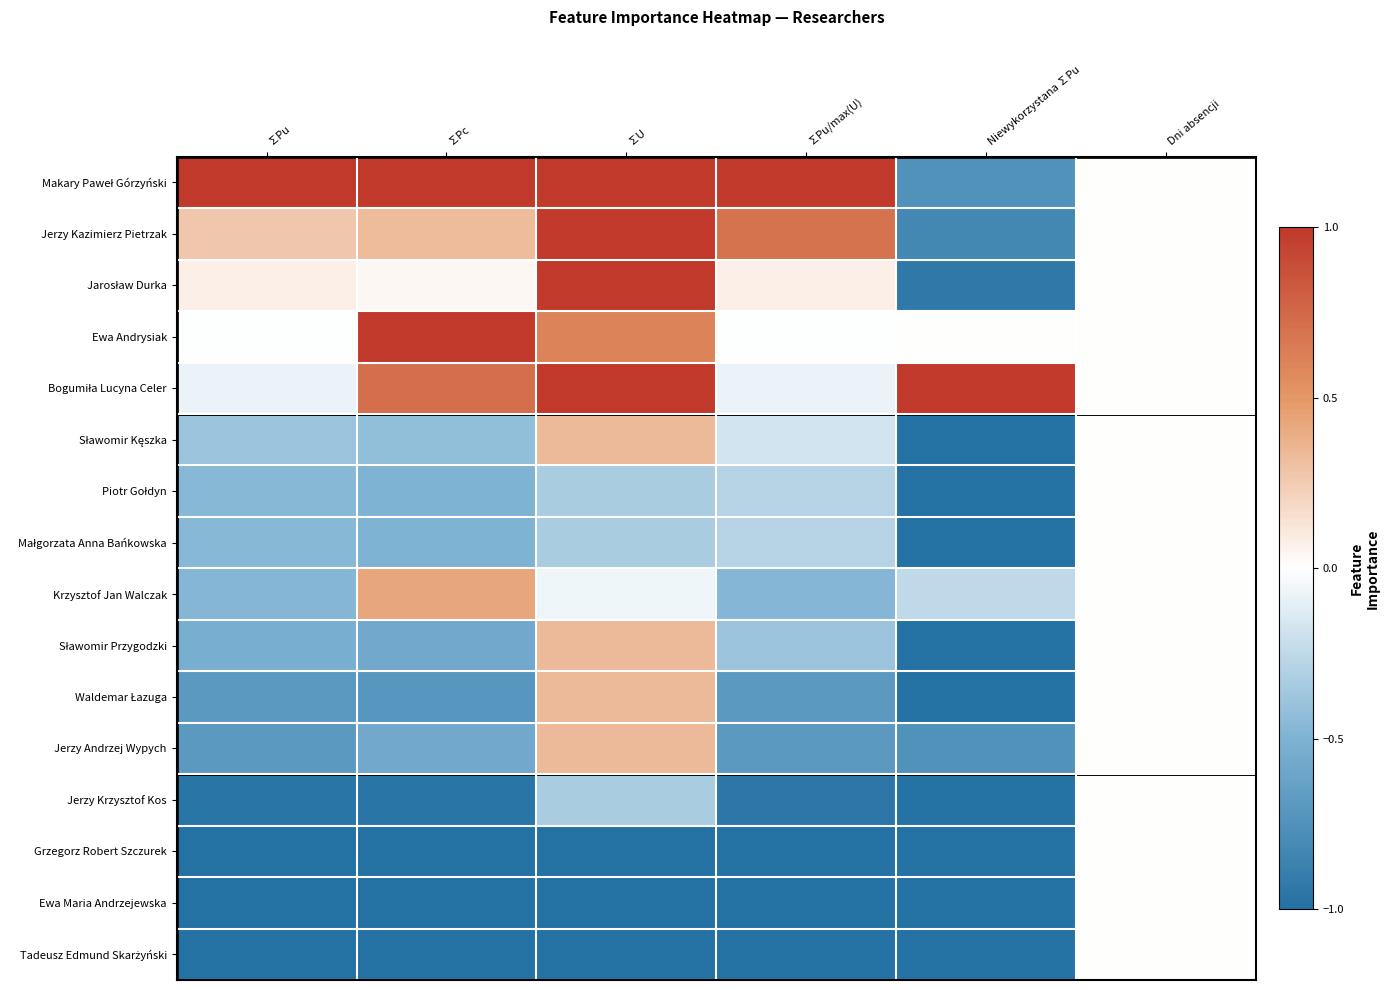

Which series has the largest total across all categories?

Makary Paweł Górzyński